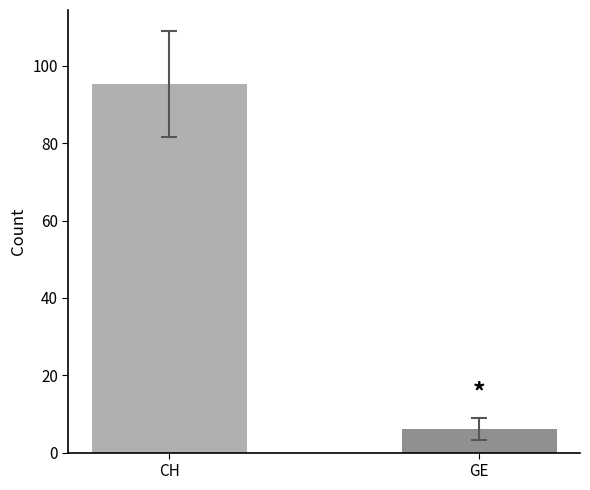

Are the bars horizontal?

No